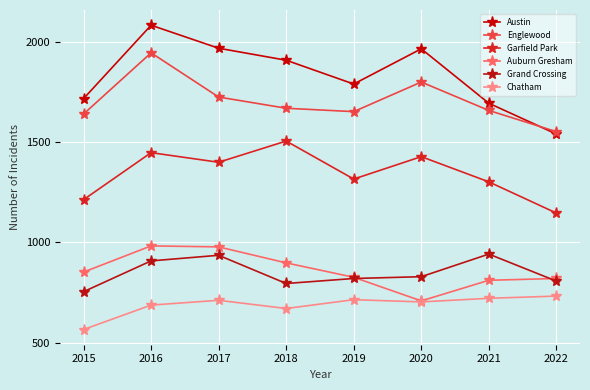

Rank the series by their maximum value, from lowest to highest.

Chatham, Grand Crossing, Auburn Gresham, Garfield Park, Englewood, Austin